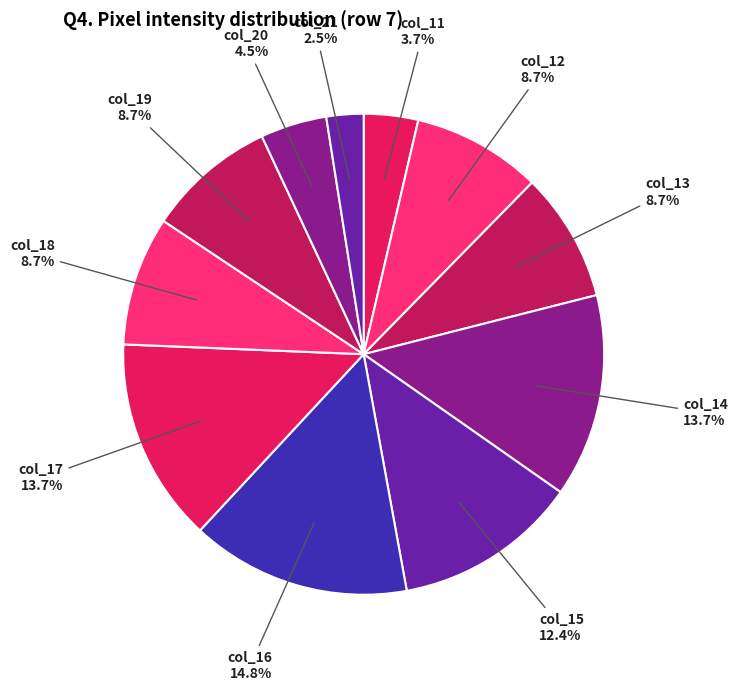

Is there any slice that represents more than half of the pie?

No